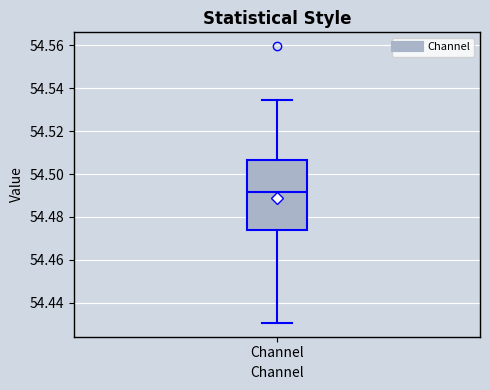

Where is the upper edge of the box for Channel on the y-axis? The values are not printed on the chart, so give them approximately, as read against the axis.

54.506